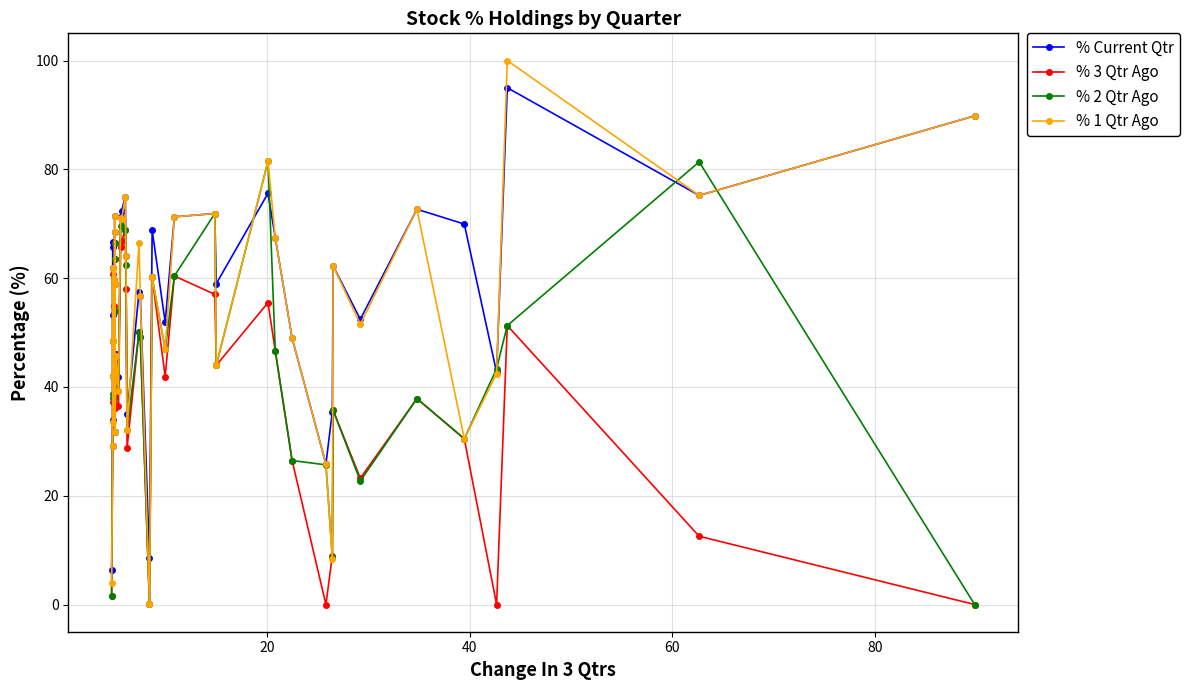

List the series in order of their peak value, highest first.

% 1 Qtr Ago, % Current Qtr, % 2 Qtr Ago, % 3 Qtr Ago